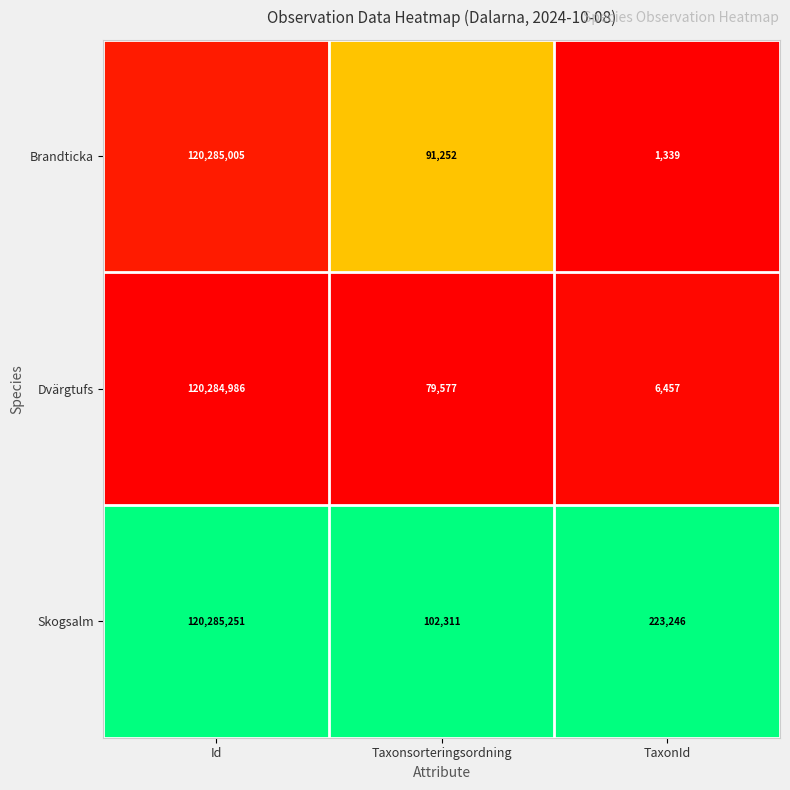

Is it true that Brandticka equals 1339 at TaxonId?

True